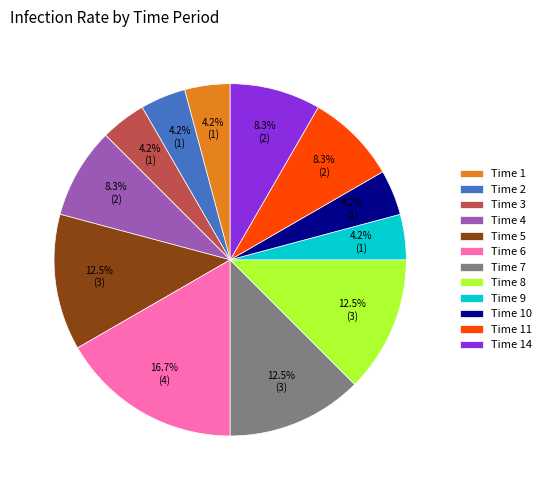

Which has a higher value, Time 4 or Time 6?

Time 6